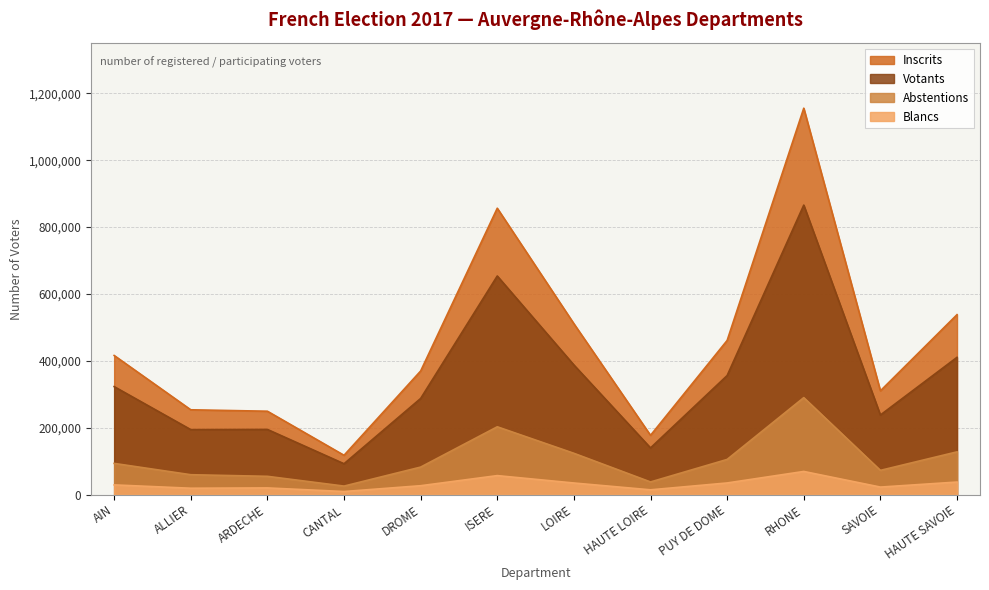

Reading right to left, what are all the values shown in this chart?

Inscrits: HAUTE SAVOIE=538007	SAVOIE=310179	RHONE=1155506	PUY DE DOME=460919	HAUTE LOIRE=177116	LOIRE=510903	ISERE=856330	DROME=369462	CANTAL=117394	ARDECHE=249216	ALLIER=253479	AIN=415950
Votants: HAUTE SAVOIE=410371	SAVOIE=237888	RHONE=865658	PUY DE DOME=355885	HAUTE LOIRE=139475	LOIRE=387541	ISERE=653687	DROME=287353	CANTAL=92115	ARDECHE=194729	ALLIER=194185	AIN=322820
Abstentions: HAUTE SAVOIE=127636	SAVOIE=72291	RHONE=289848	PUY DE DOME=105034	HAUTE LOIRE=37641	LOIRE=123362	ISERE=202643	DROME=82109	CANTAL=25279	ARDECHE=54487	ALLIER=59294	AIN=93130
Blancs: HAUTE SAVOIE=37350	SAVOIE=22324	RHONE=69066	PUY DE DOME=34639	HAUTE LOIRE=14104	LOIRE=34501	ISERE=56622	DROME=26411	CANTAL=9039	ARDECHE=19800	ALLIER=18877	AIN=28852